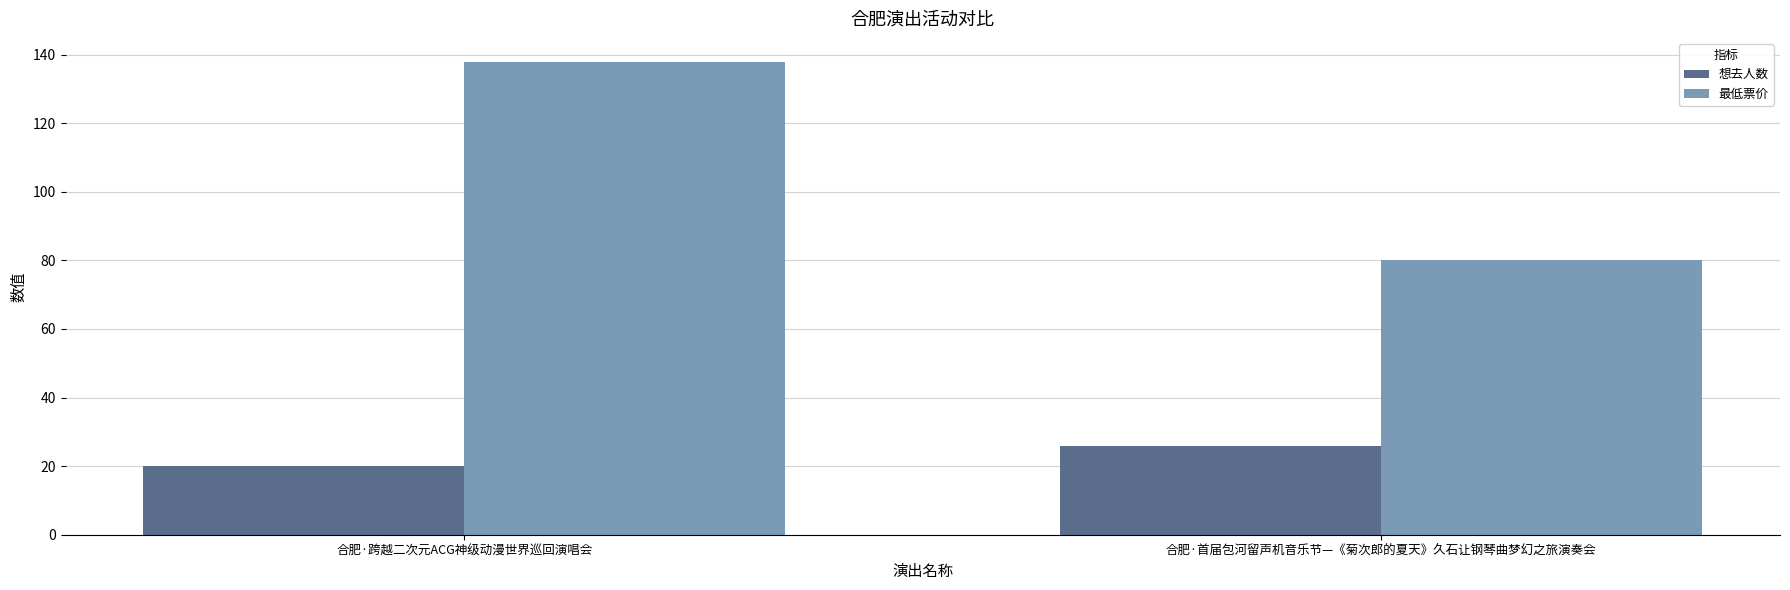

Reading left to right, transcribe all the data shown in this chart.

想去人数: 20	26
最低票价: 138	80